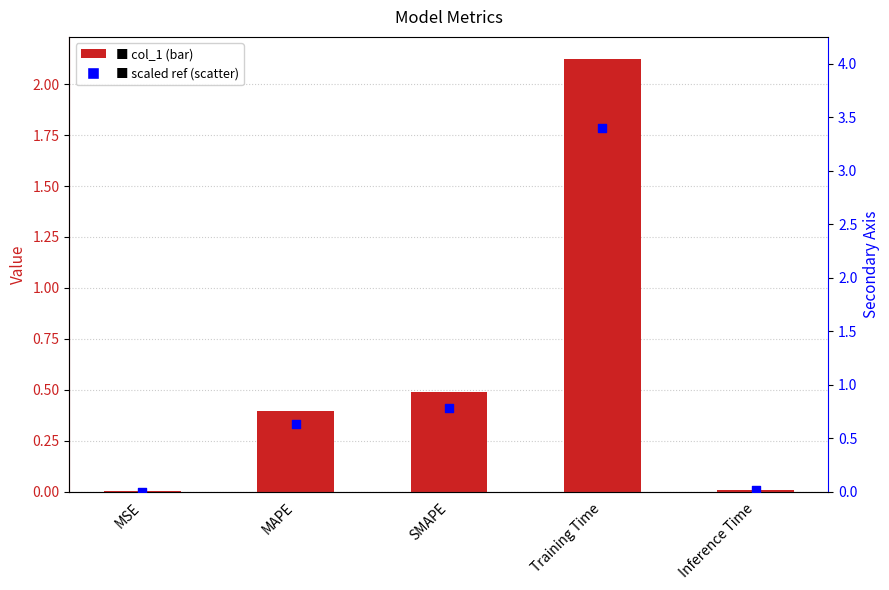

Which series has the largest total across all categories?

scaled reference